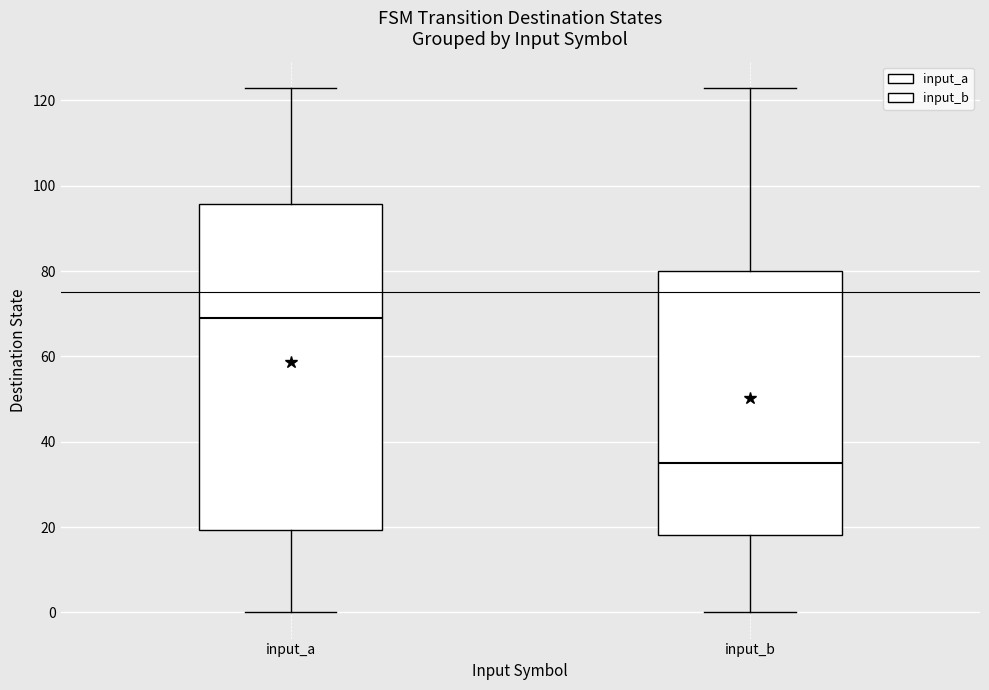

Which box has the highest median line?

input_a